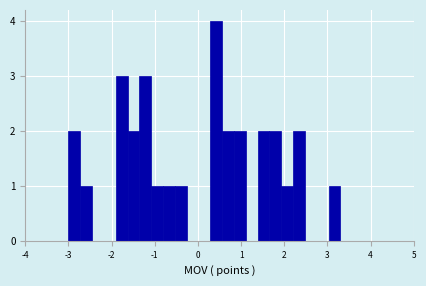

Read against the x-axis, roughly where is the centre of the tallest bar?

0.4